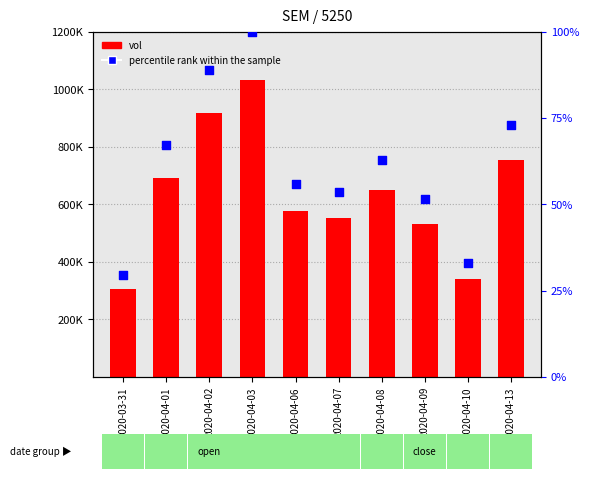

Which series has the widest spread of Y values?

vol